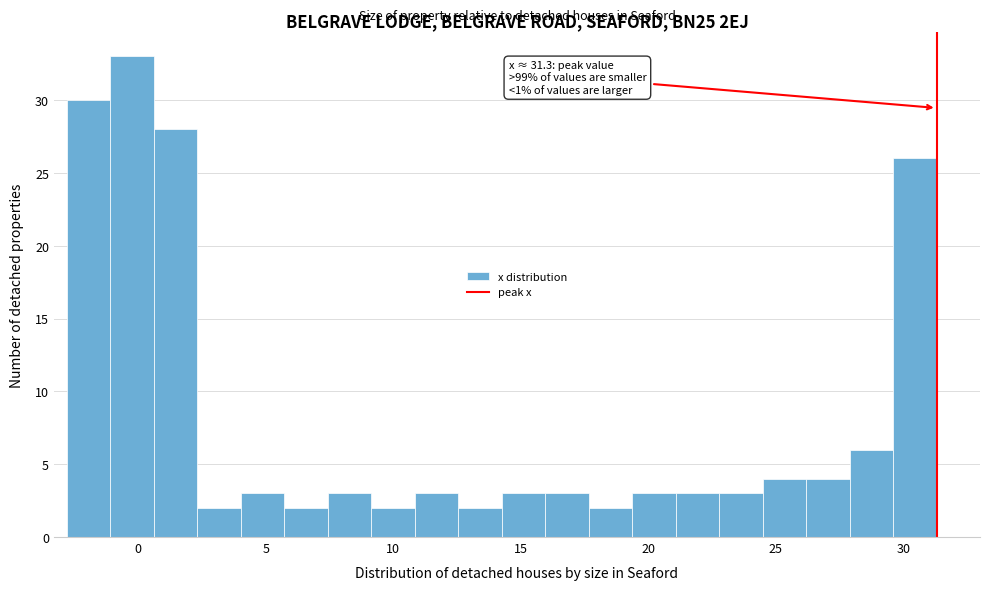

Around what value on the x-axis is the tallest bar? Give the approximate position of its centre, as read against the axis.

0.0